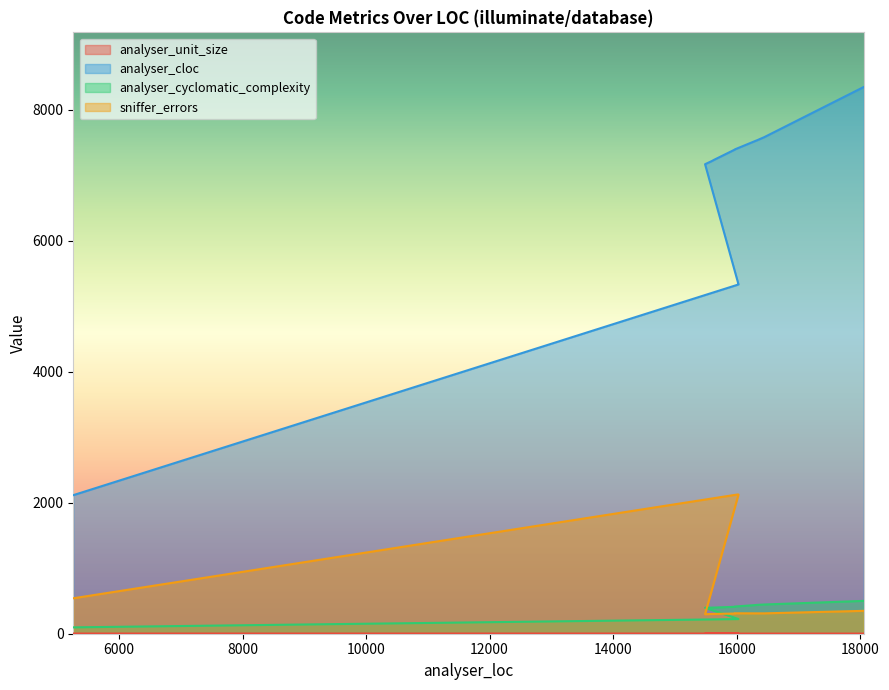

Is it true that analyser_cyclomatic_complexity equals 224.4 at 15547?

False